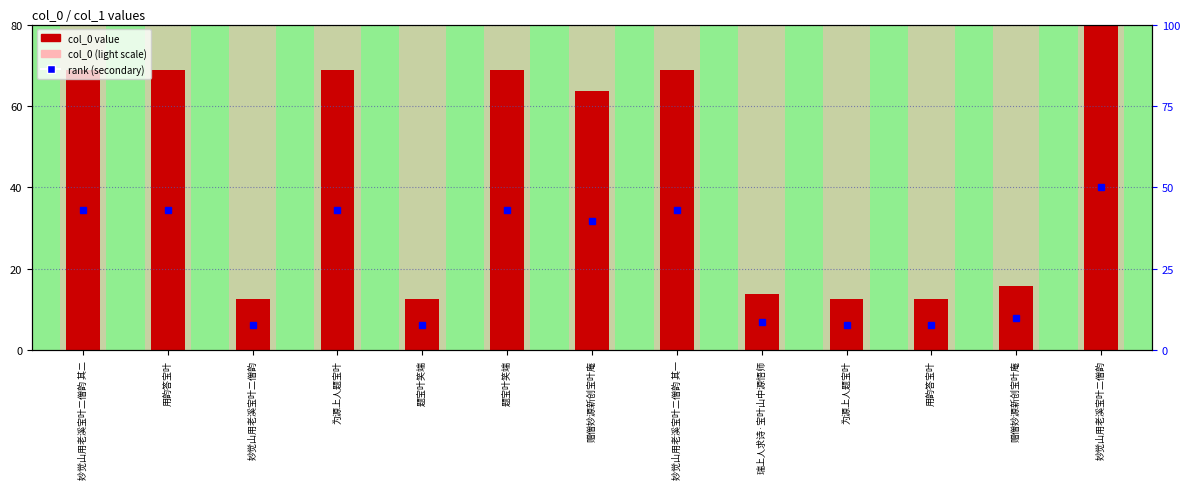

Which category has the lowest value in the col_0 (light) series?

妙觉山用老溪宝叶二僧韵 其二